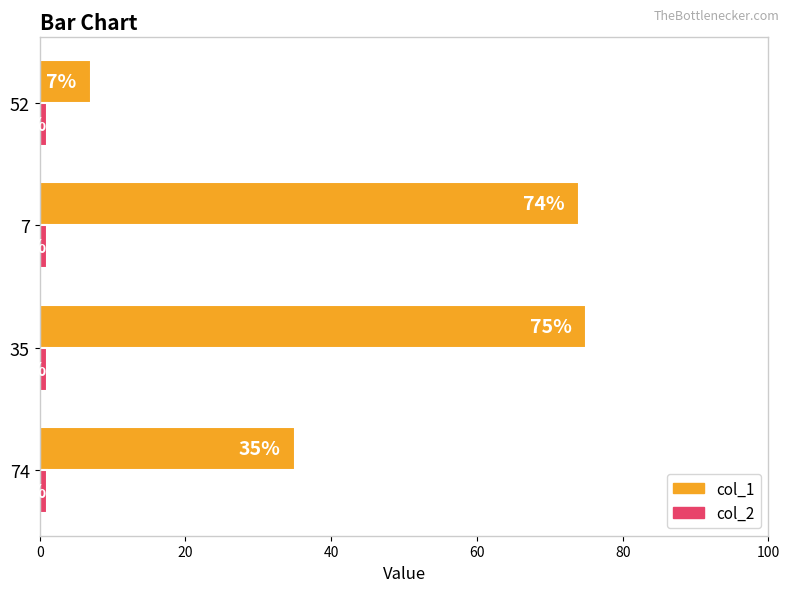

Which series has the widest spread of values?

col_1